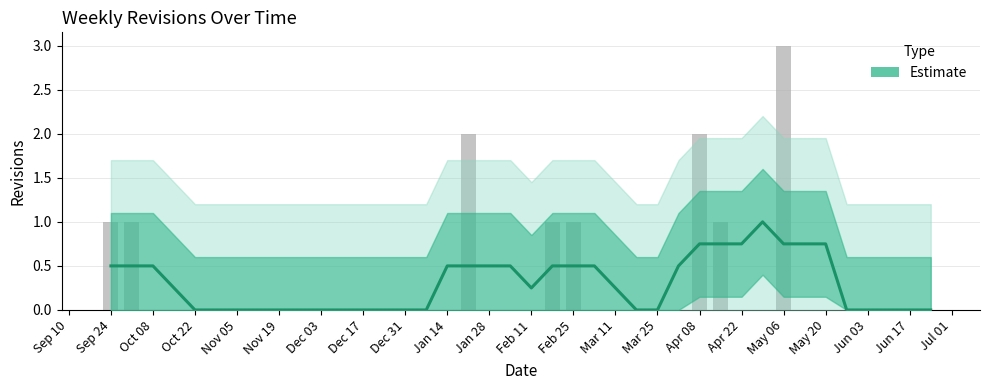

What is the difference between the maximum and minimum values?

1.0